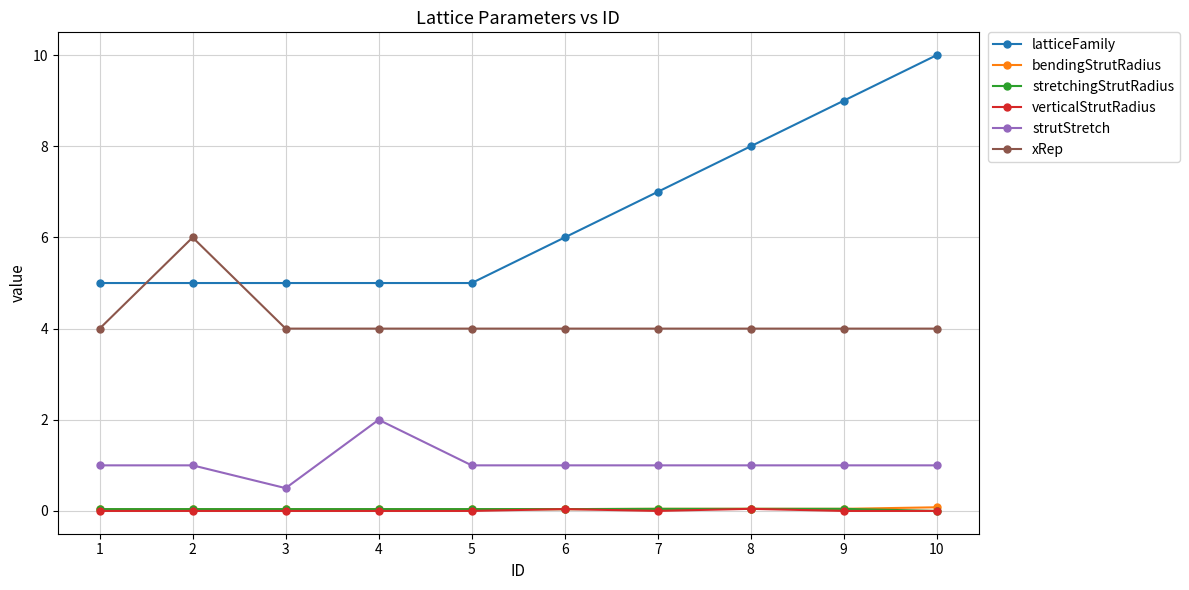

At which category does the chart reach its peak across all series?

10